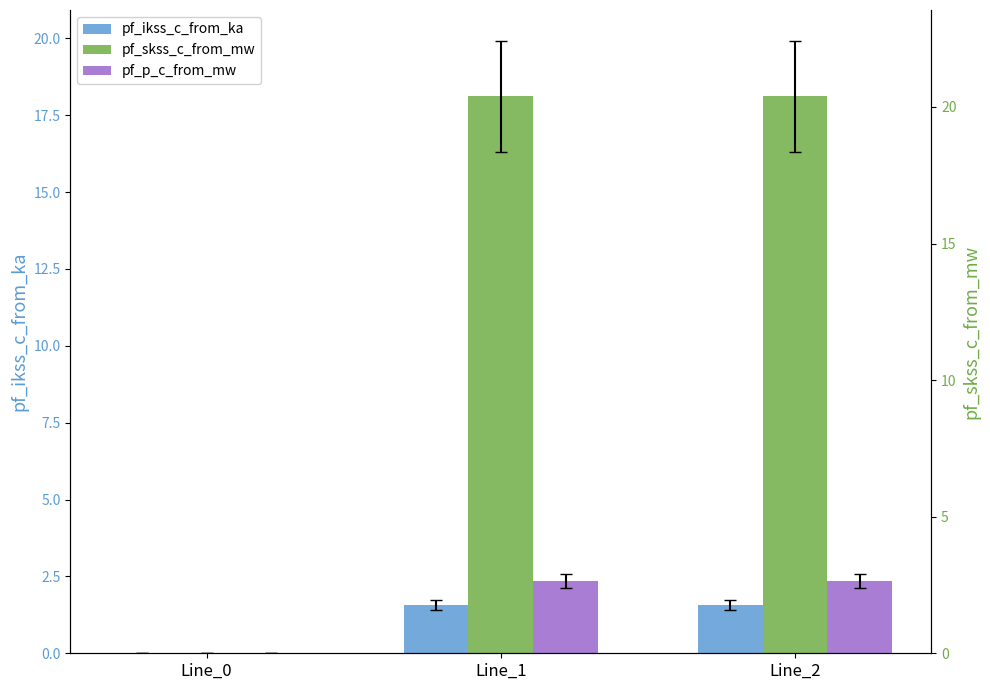

List the series in order of their peak value, highest first.

pf_skss_c_from_mw, pf_p_c_from_mw, pf_ikss_c_from_ka